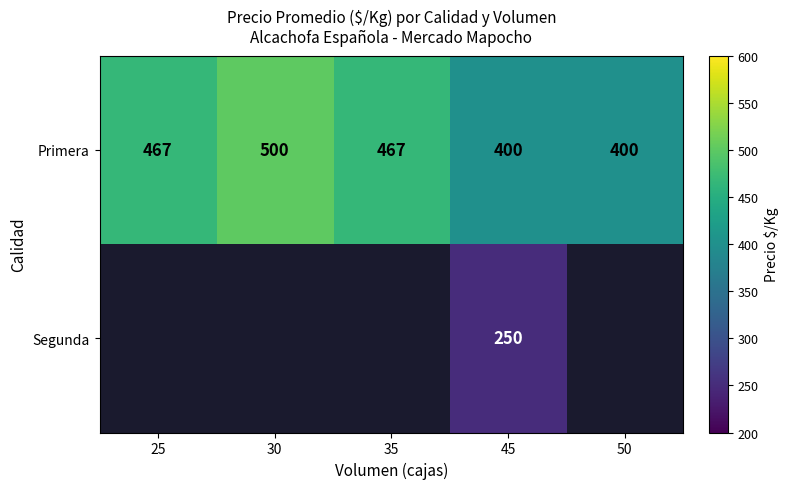

The Primera series shows 877 at 30. True or false?

False